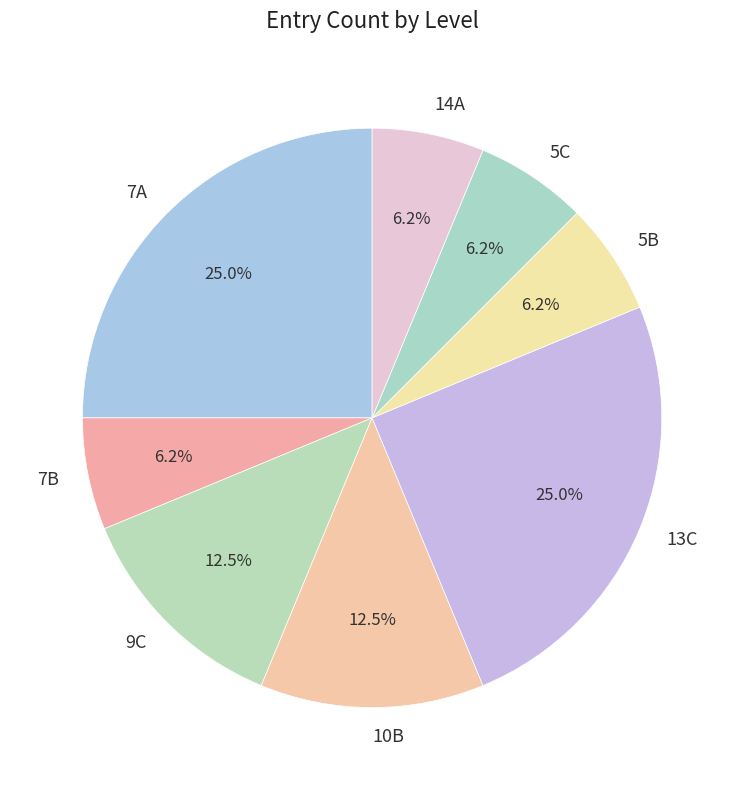

Count the number of slices in the pie.

8